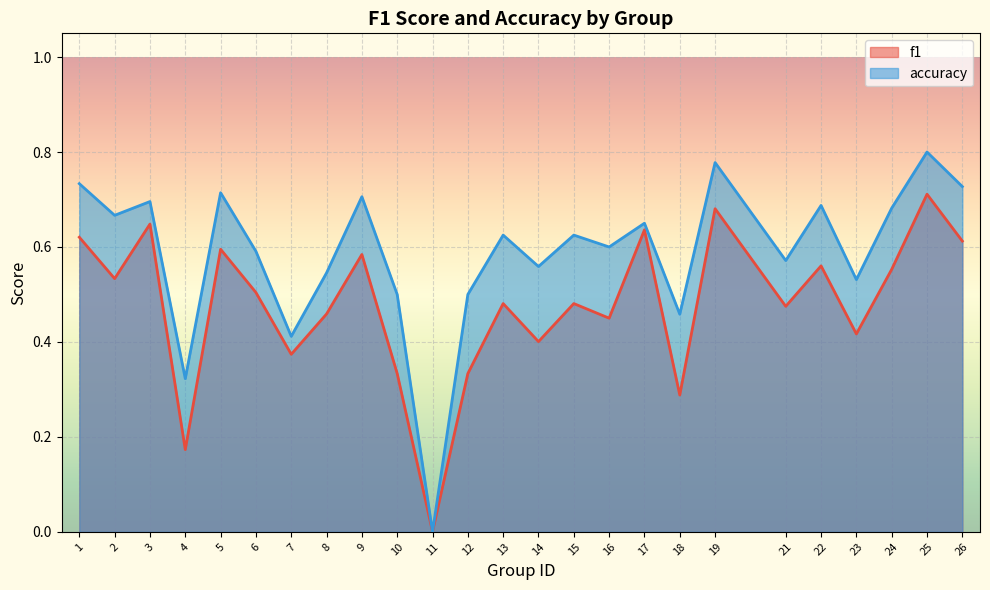

How many values in f1 are above zero?

24